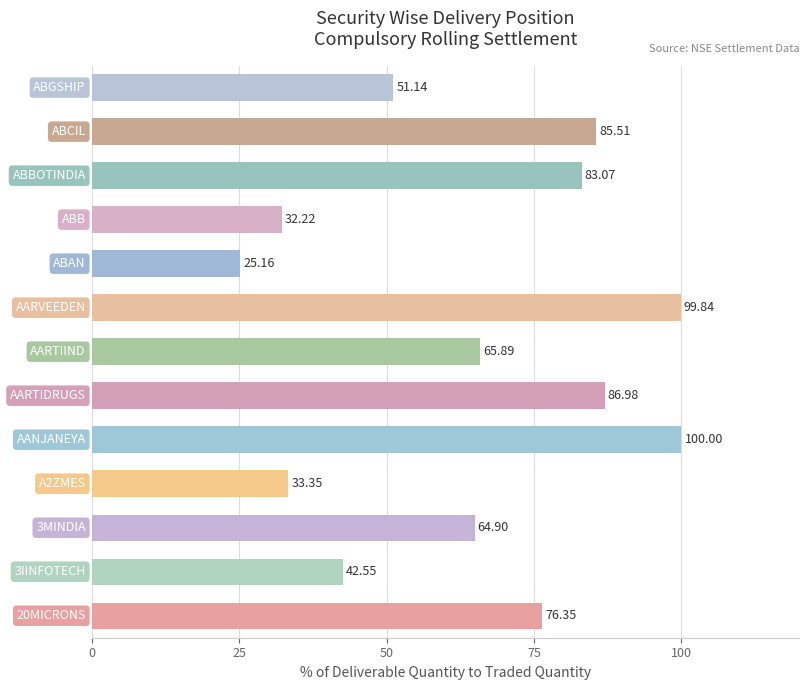

What is the average value?

65.2